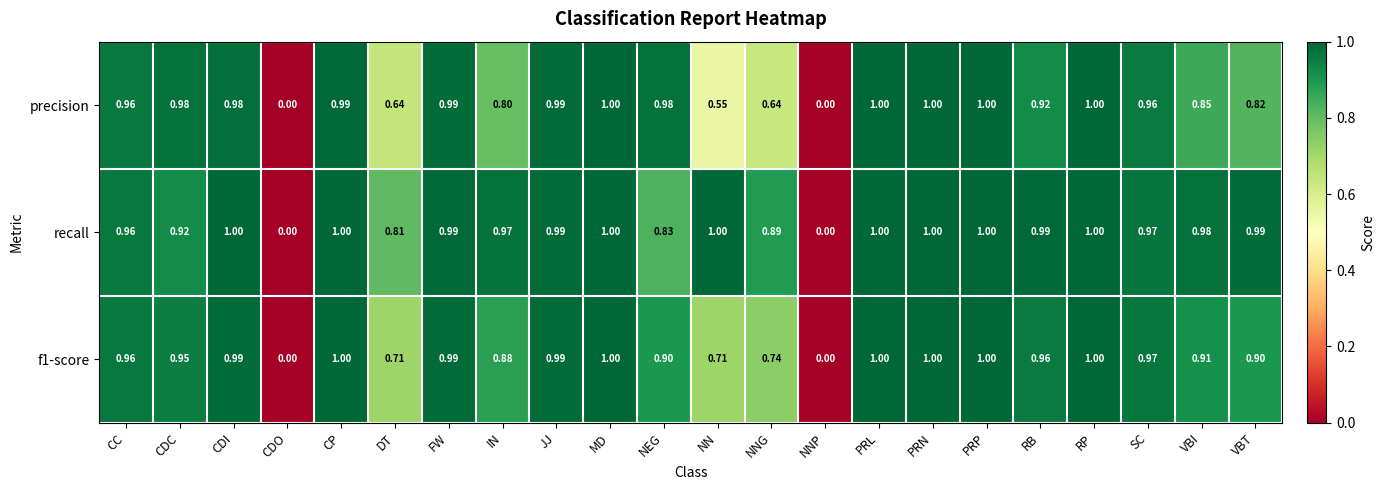

Which series has the largest total across all categories?

recall